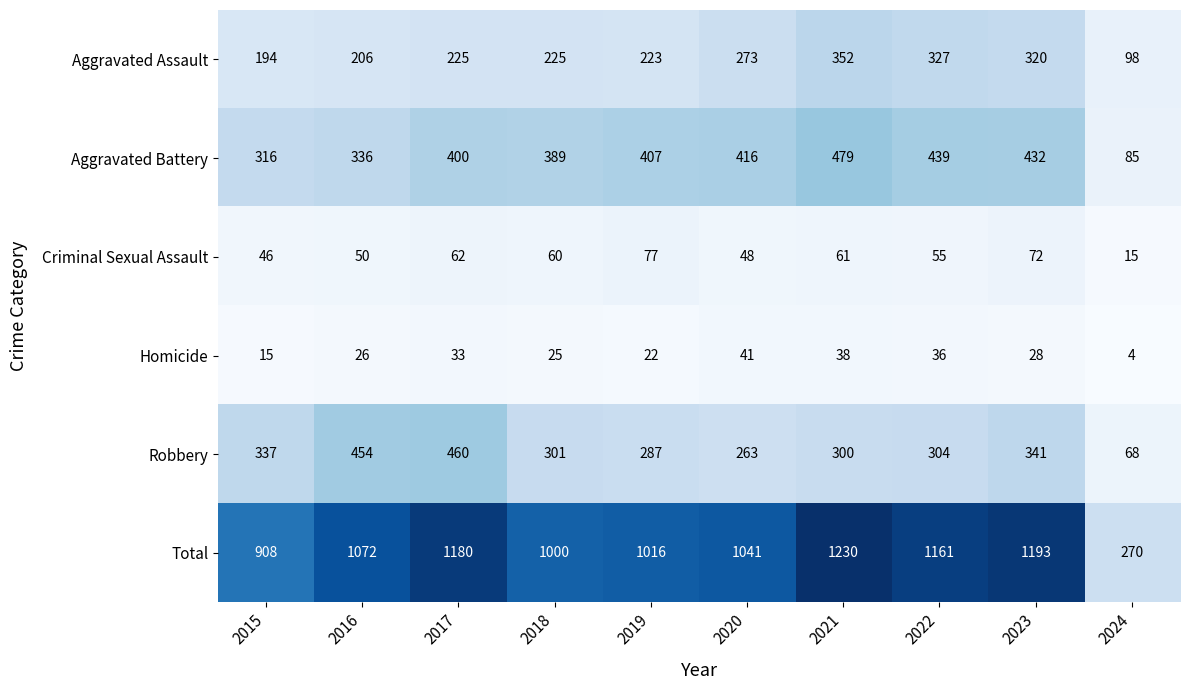

Where does the Robbery series first go above 304?

2015